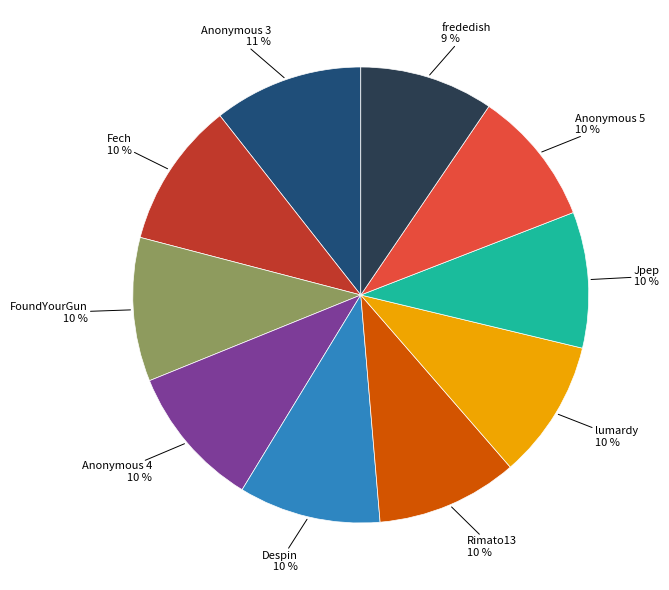

Does any single category account for the majority?

No